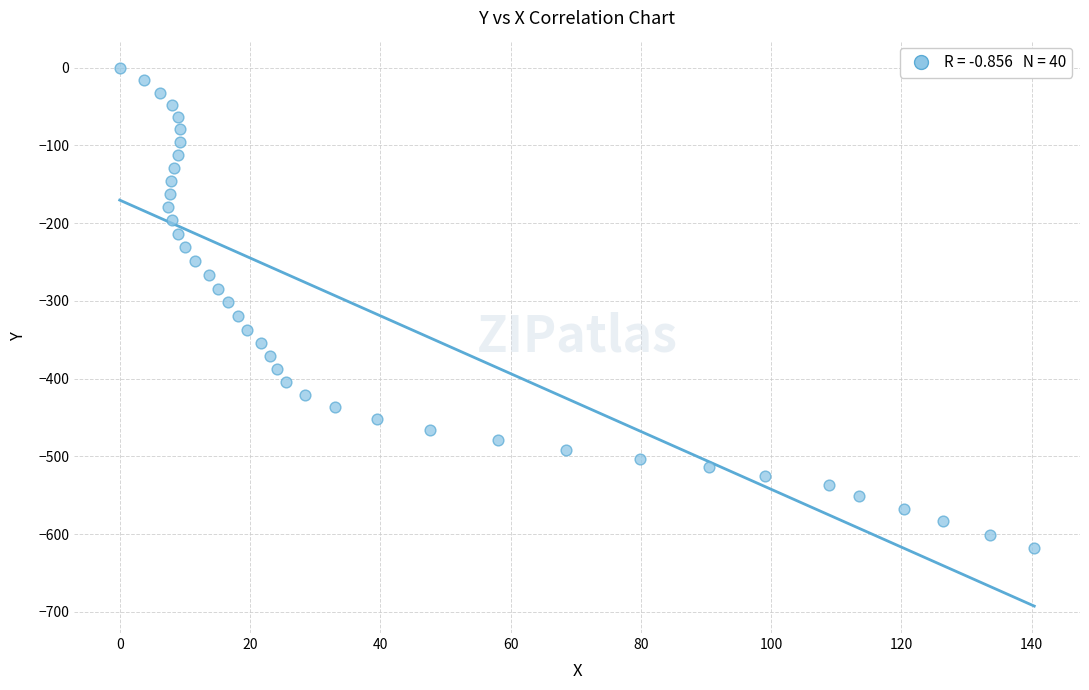

What is the range of Y values (max minus min)?

618.2